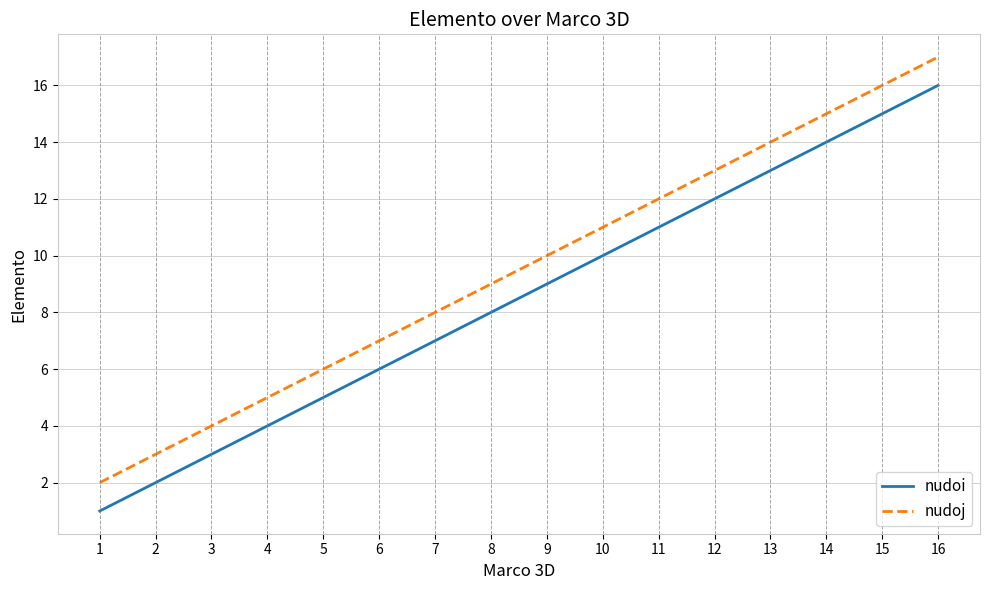

True or false: nudoi has more than 1 interior local peaks.

False